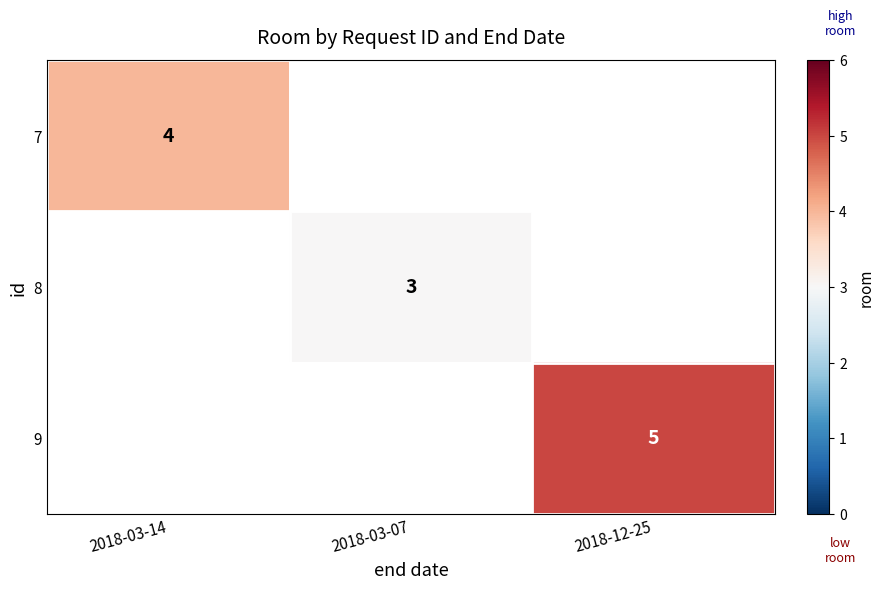

True or false: 8 has a value of 3 at 2018-03-07.

True